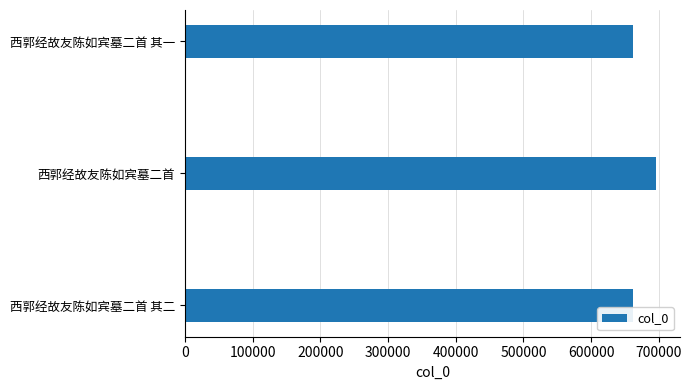

How many categories are shown in the chart?

3